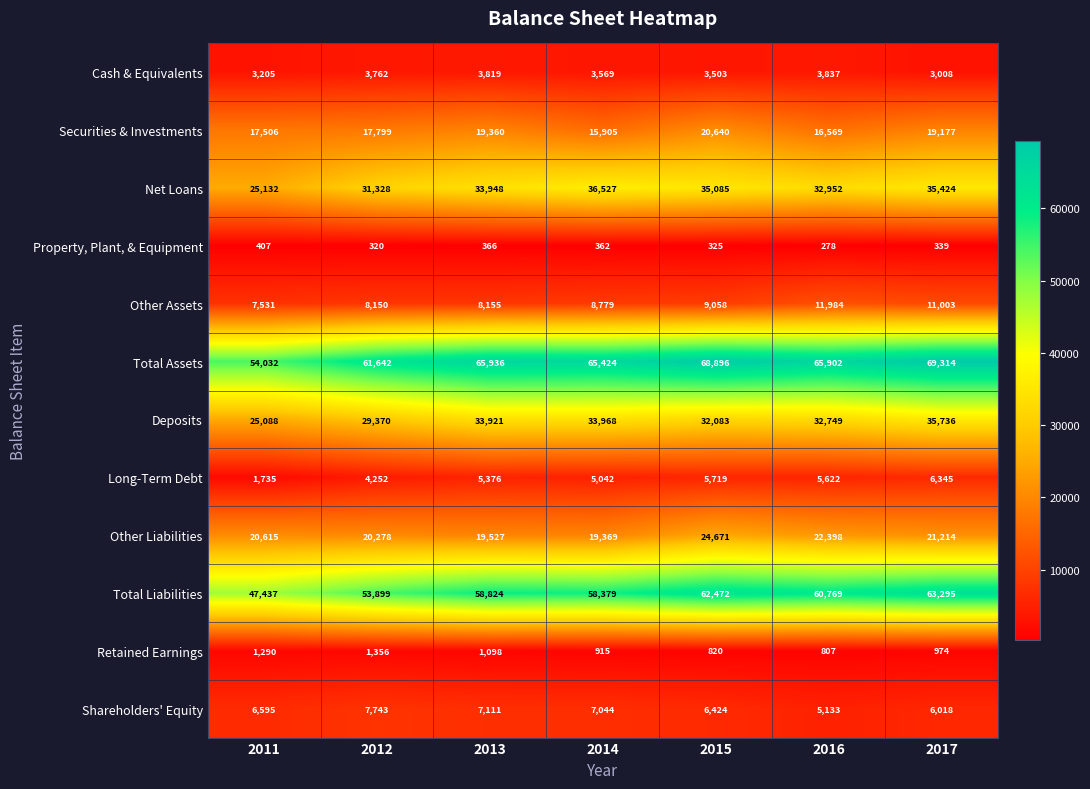

At which category is the sum across all series the highest?

2017